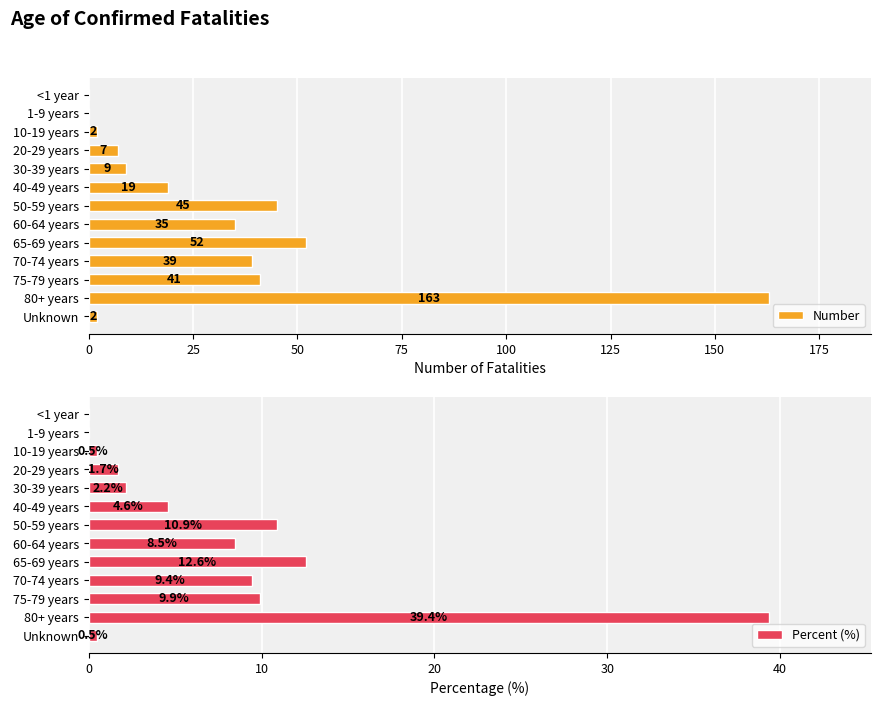

Rank the series by their maximum value, from lowest to highest.

Percent (%), Number